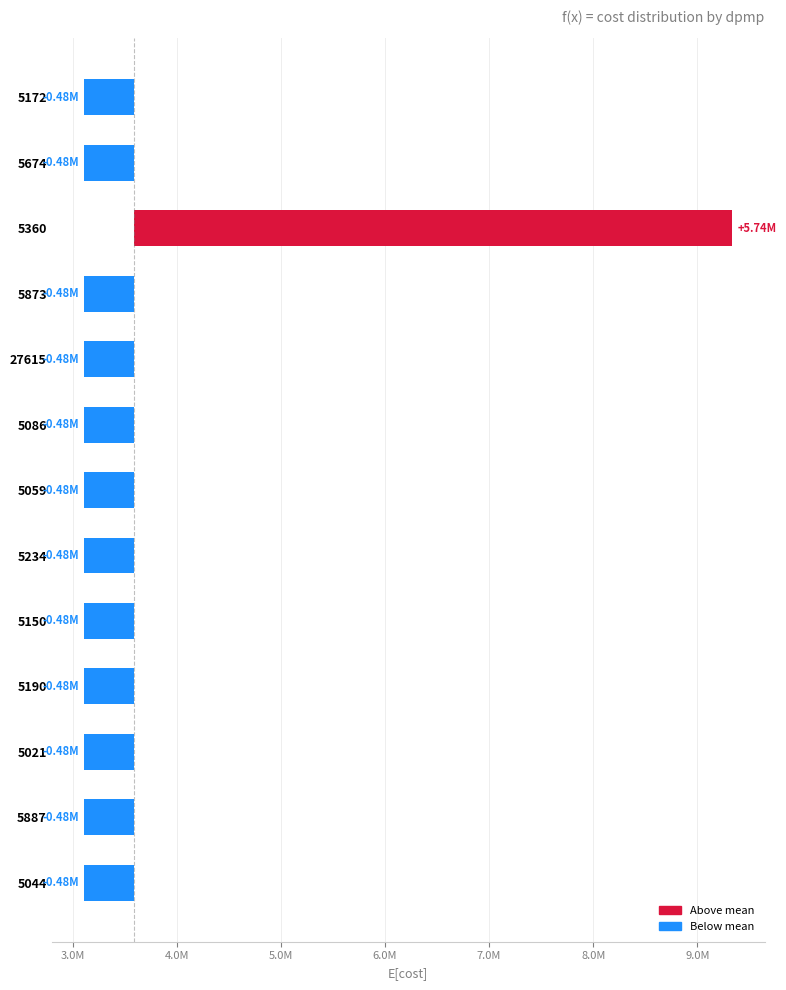

How many negative values are there?

12